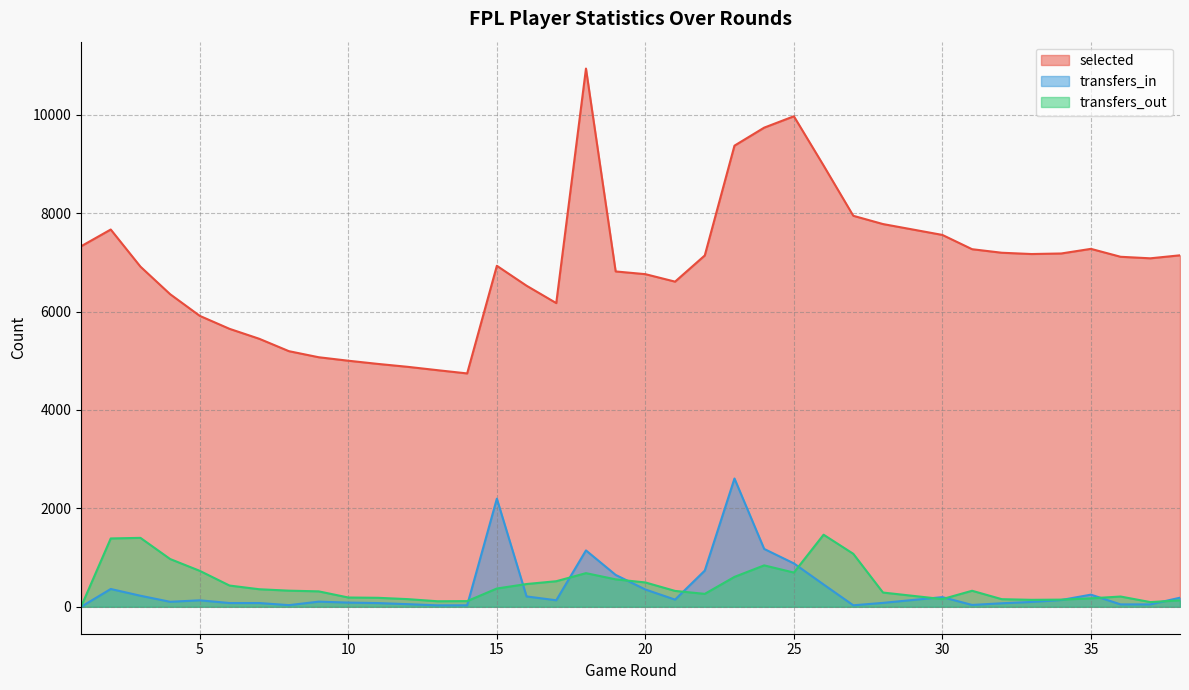

At which label does transfers_in first exceed 133?

2